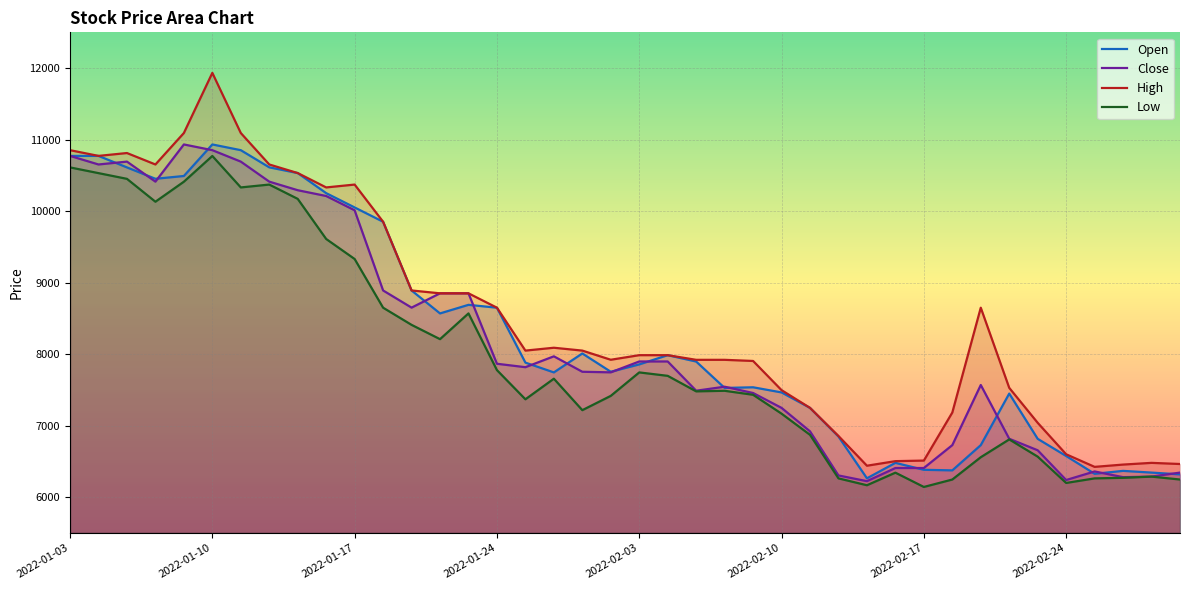

True or false: Close has more than 2 points higher than both neighbors.

True